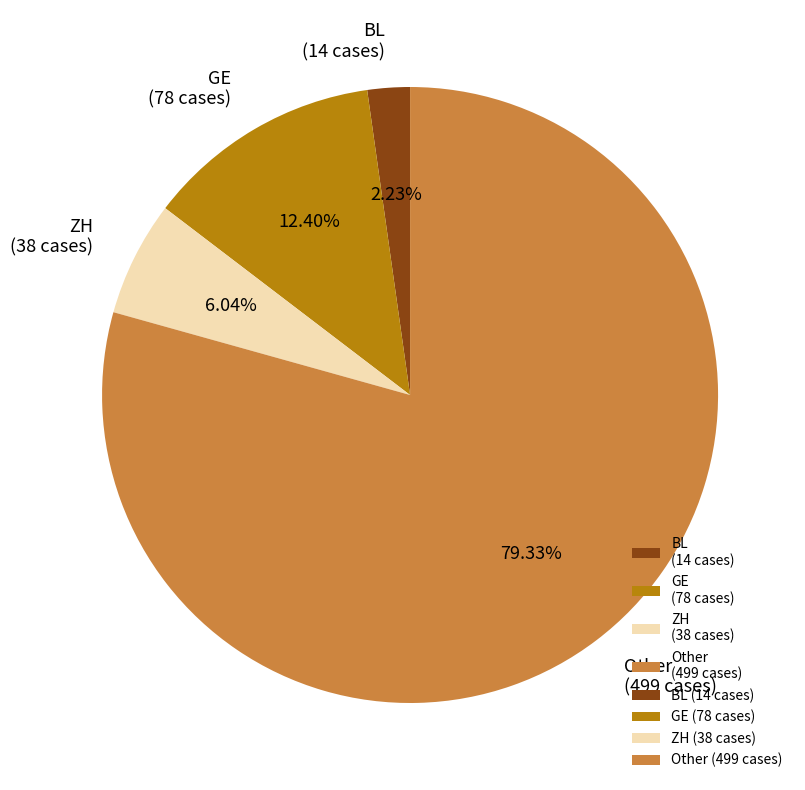

To the nearest percent, what is the average slice percentage?

25%